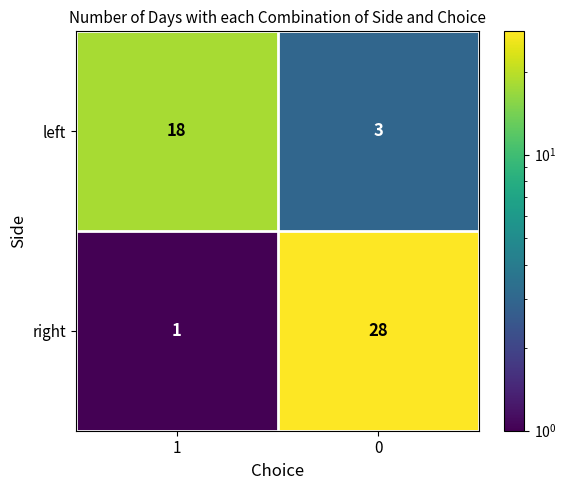

Read the left value at 0.

3